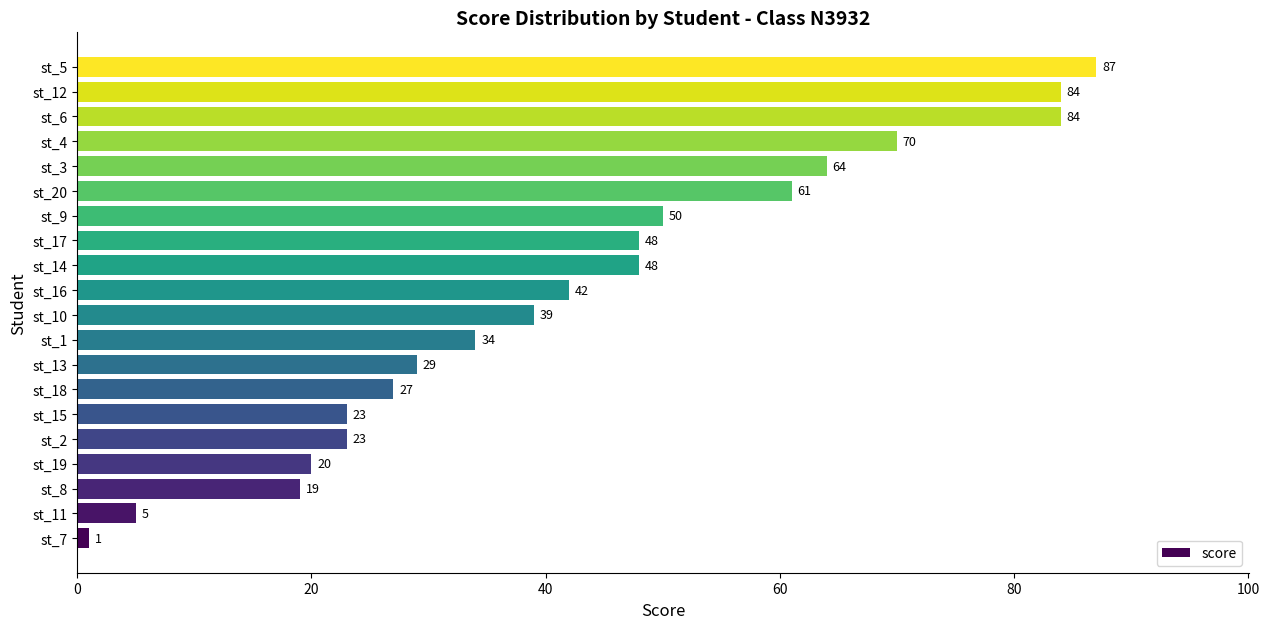

The value at st_16 is 65. True or false?

False